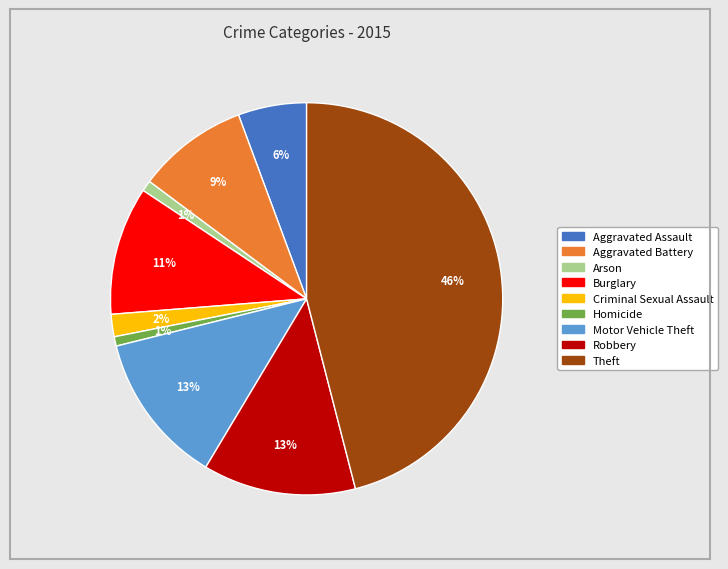

Which has a higher value, Burglary or Motor Vehicle Theft?

Motor Vehicle Theft